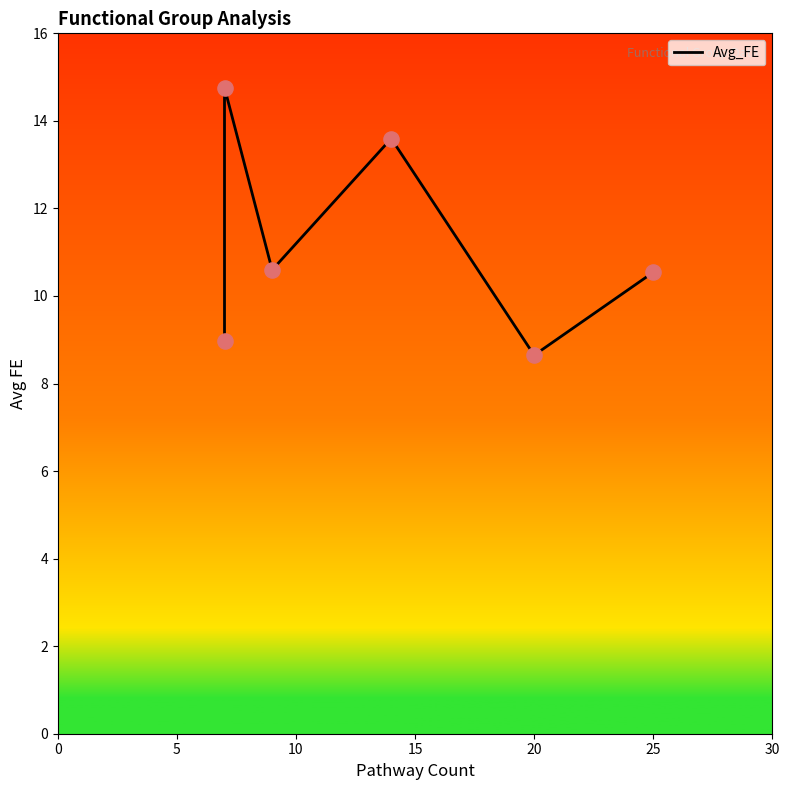

Approximately how many times larger is the value at 25 compared to 20?

1.2